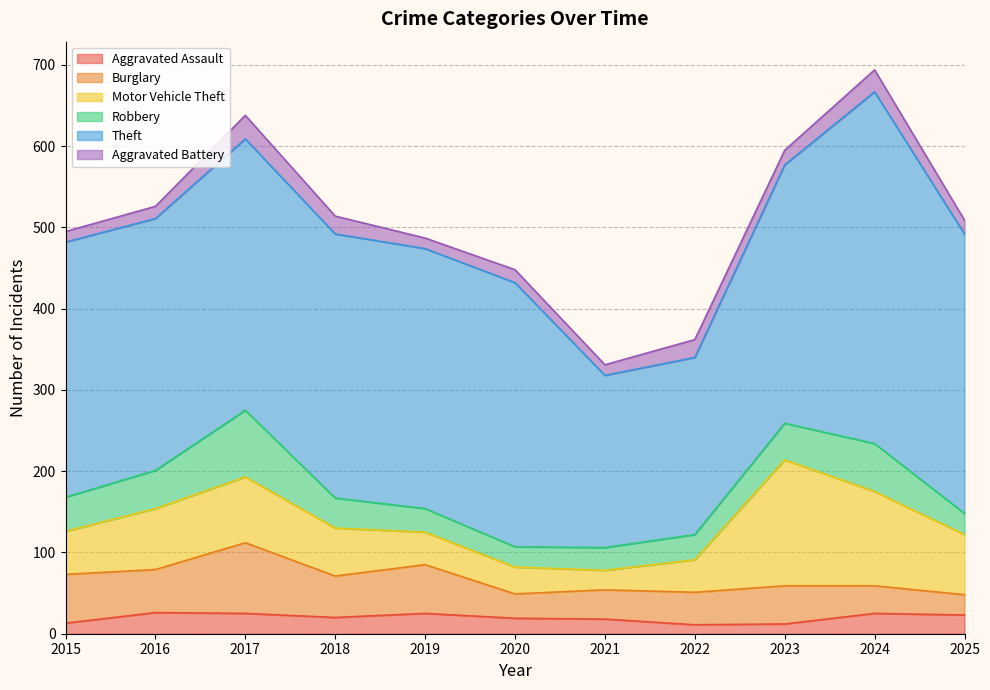

What is the average value of the Motor Vehicle Theft series?

68